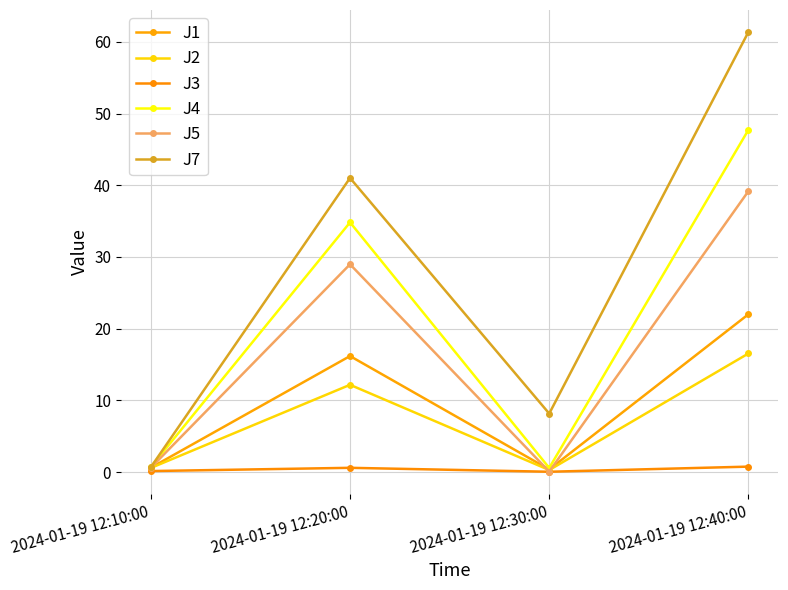

Between 2024-01-19 12:10:00 and 2024-01-19 12:40:00, which is larger?

2024-01-19 12:40:00